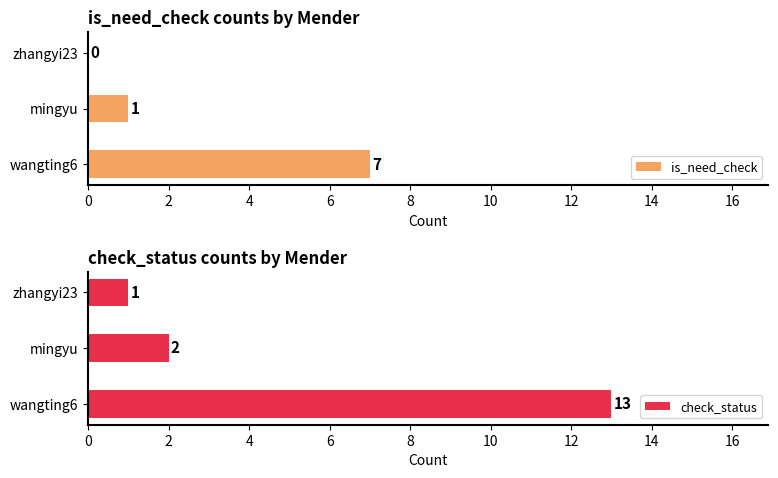

What are all the series names shown in the legend?

is_need_check, check_status